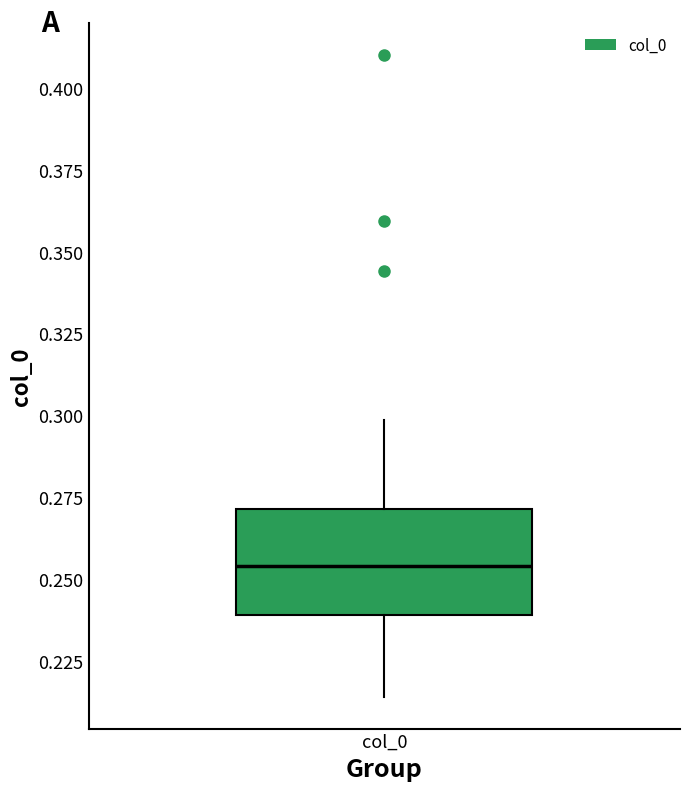

Where is the upper edge of the box for col_0 on the y-axis? The values are not printed on the chart, so give them approximately, as read against the axis.

0.270